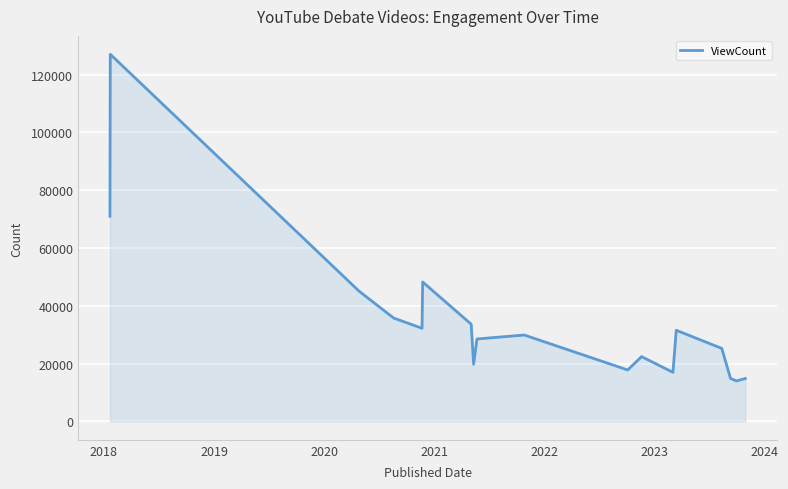

What is the difference between the maximum and minimum values?

113008